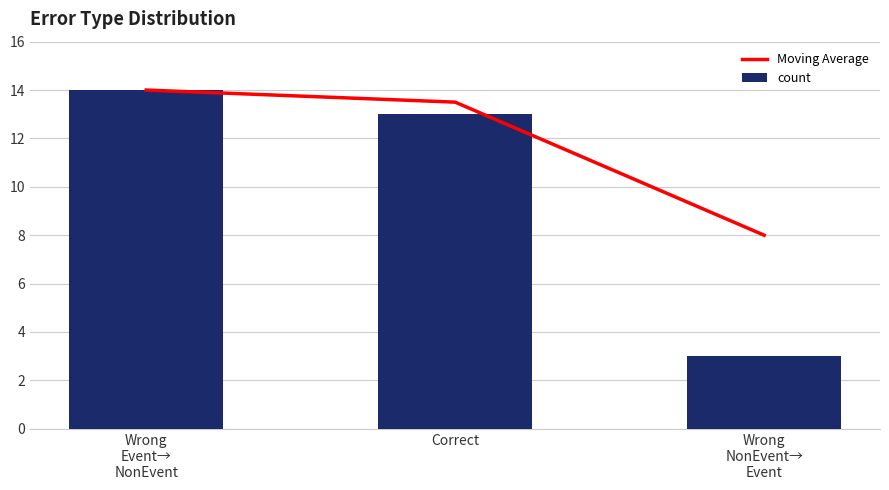

What is the spread (max minus min) of values at Wrong
NonEvent→
Event?

5.0